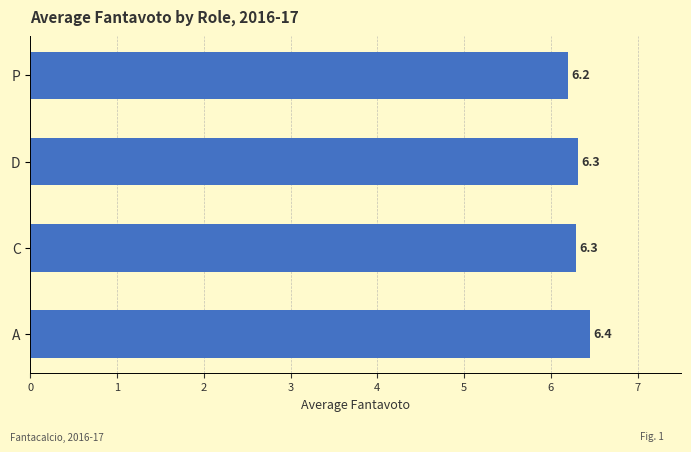

Is it true that the value at A is 6.4?

True